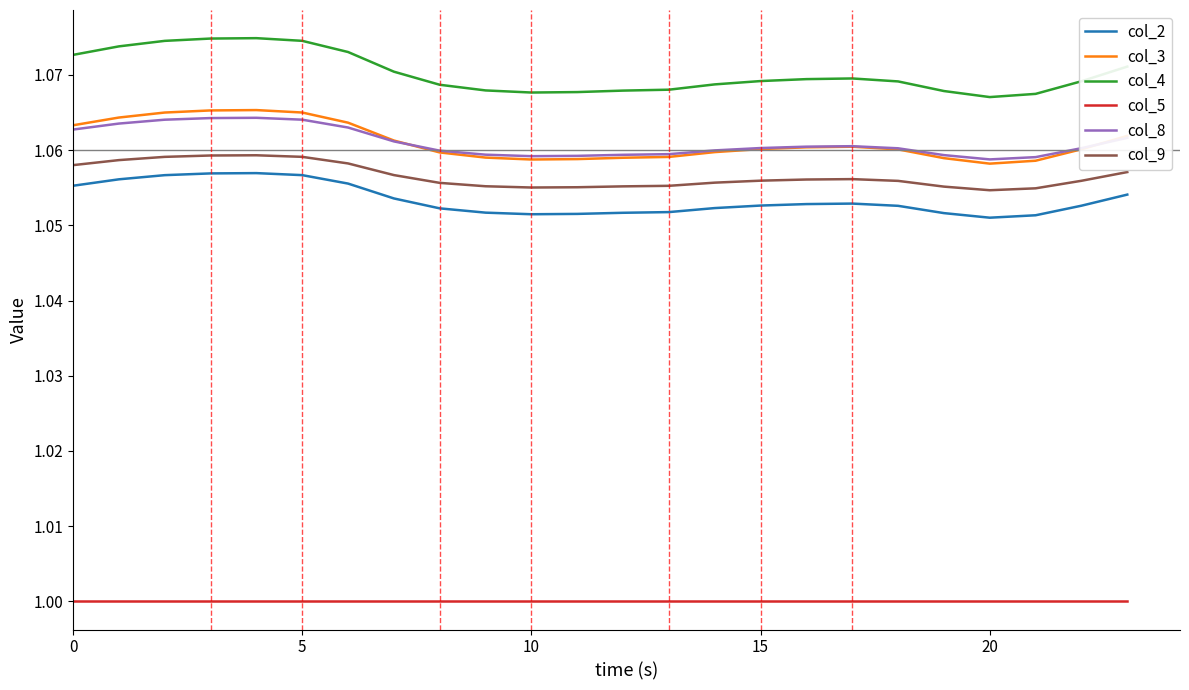

At how many categories does at least one series exceed 1?

24